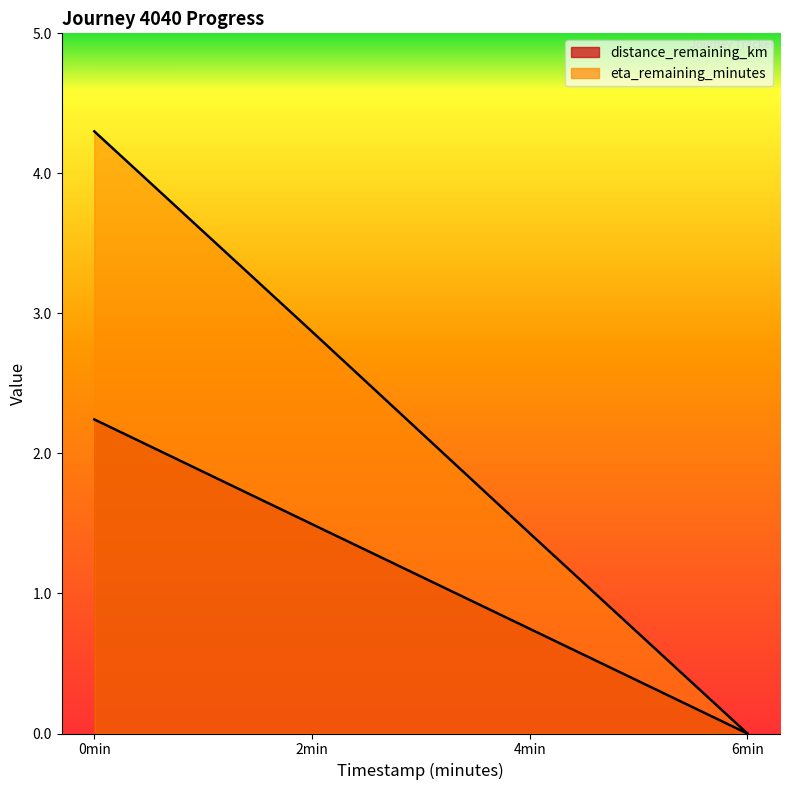

True or false: distance_remaining_km and eta_remaining_minutes intersect in this chart.

False